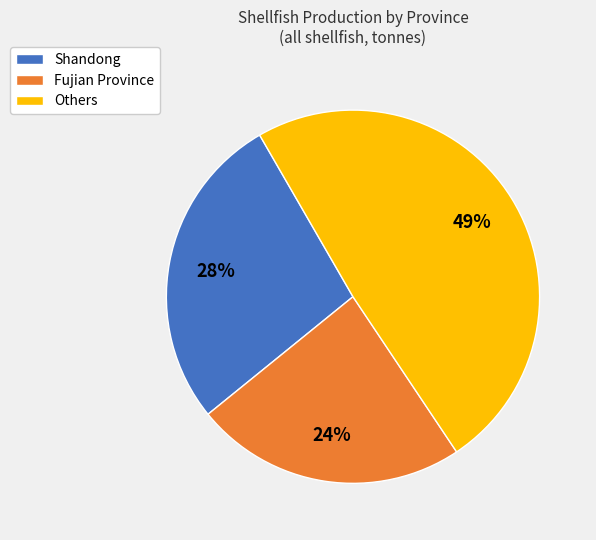

To the nearest percent, what is the combined percentage of Shandong and Others?

76%